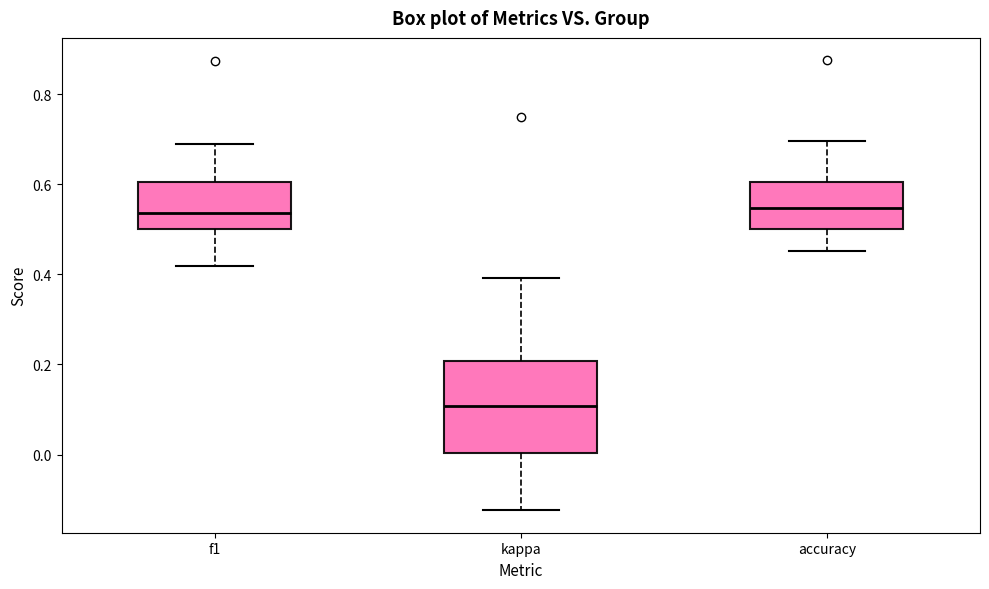

Which box's median line is the lowest?

kappa